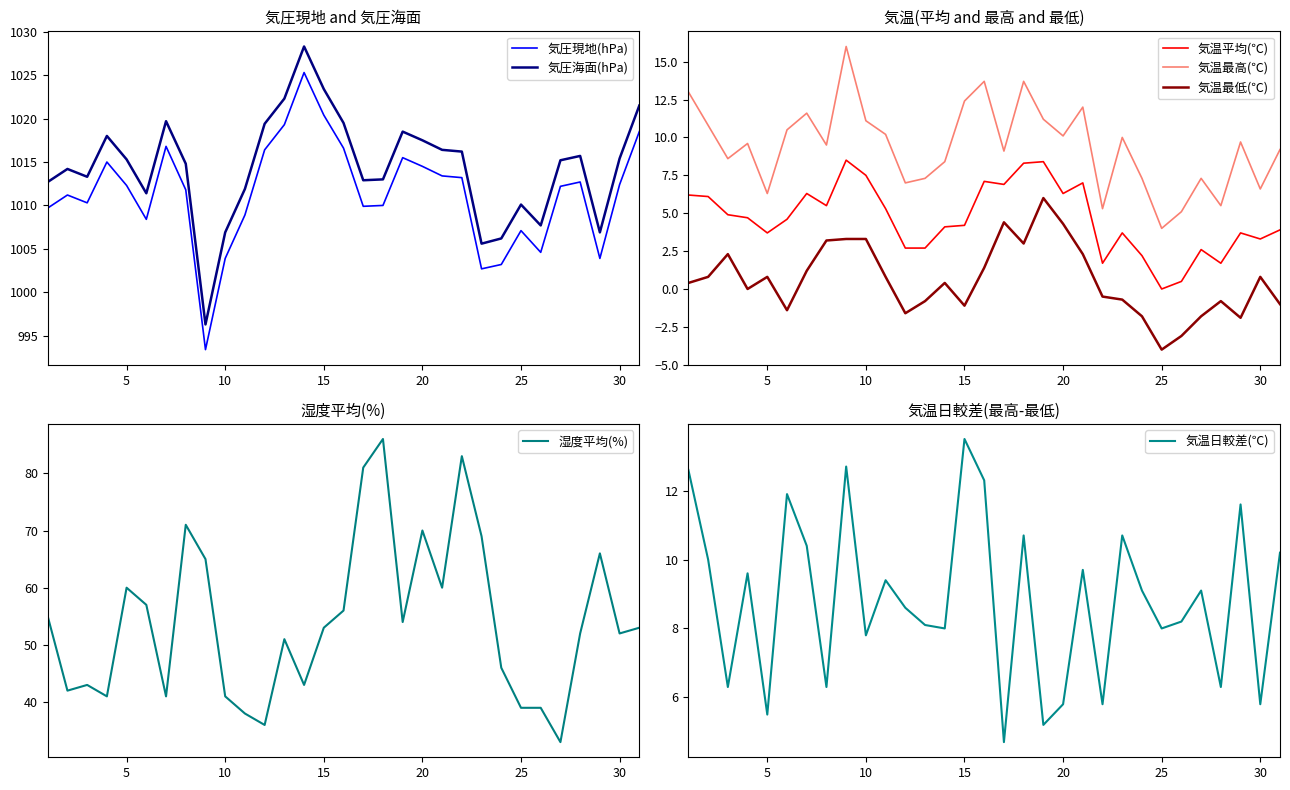

True or false: 気圧海面(hPa) and 湿度平均(%) intersect in this chart.

False